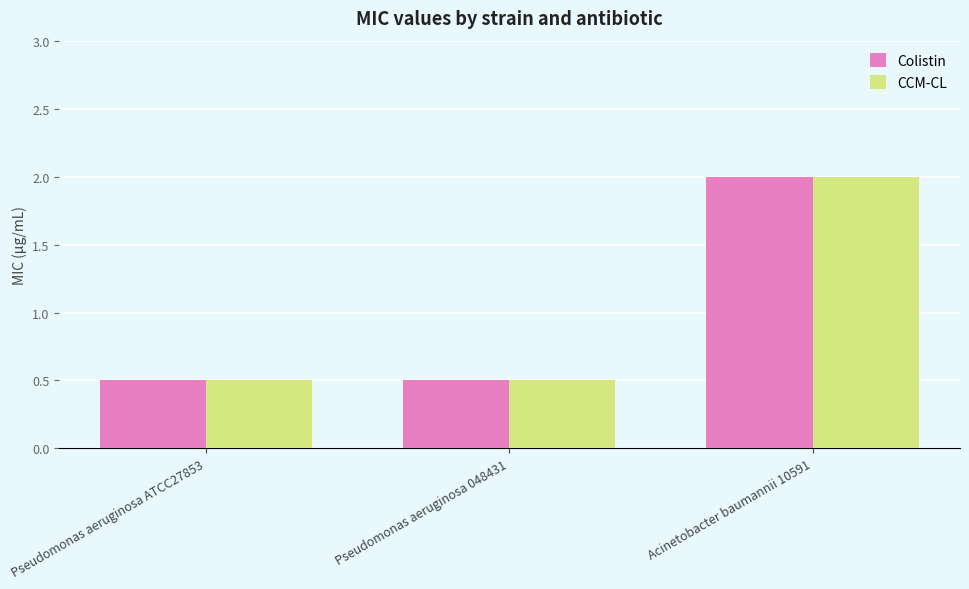

Are the bars horizontal?

No